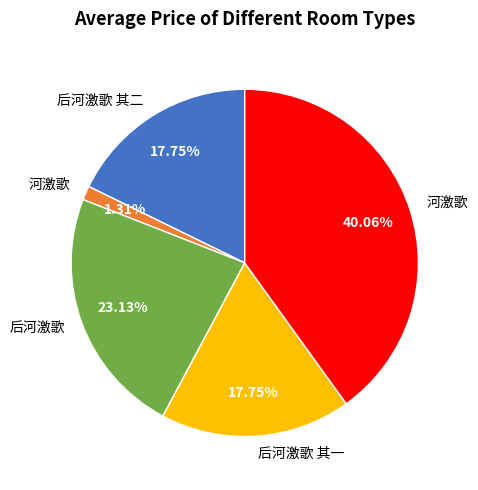

Is there any slice that represents more than half of the pie?

No